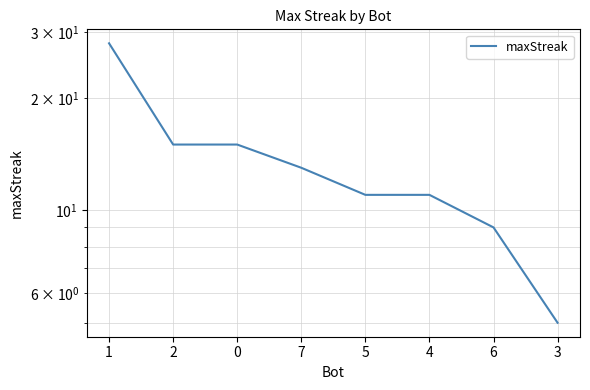

What is the difference between the values at 5 and 7?

2